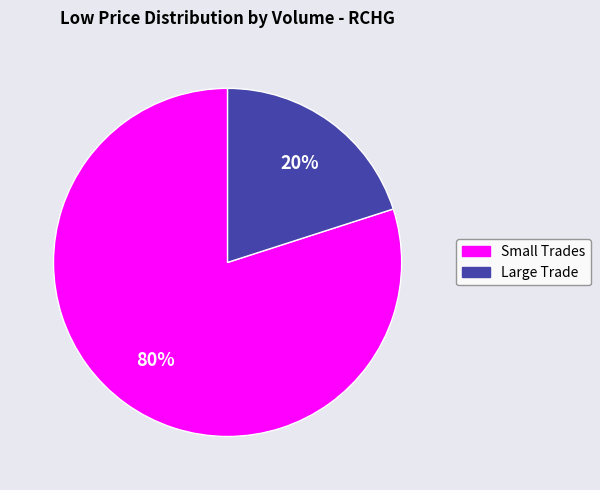

To the nearest percent, what is the average slice percentage?

50%